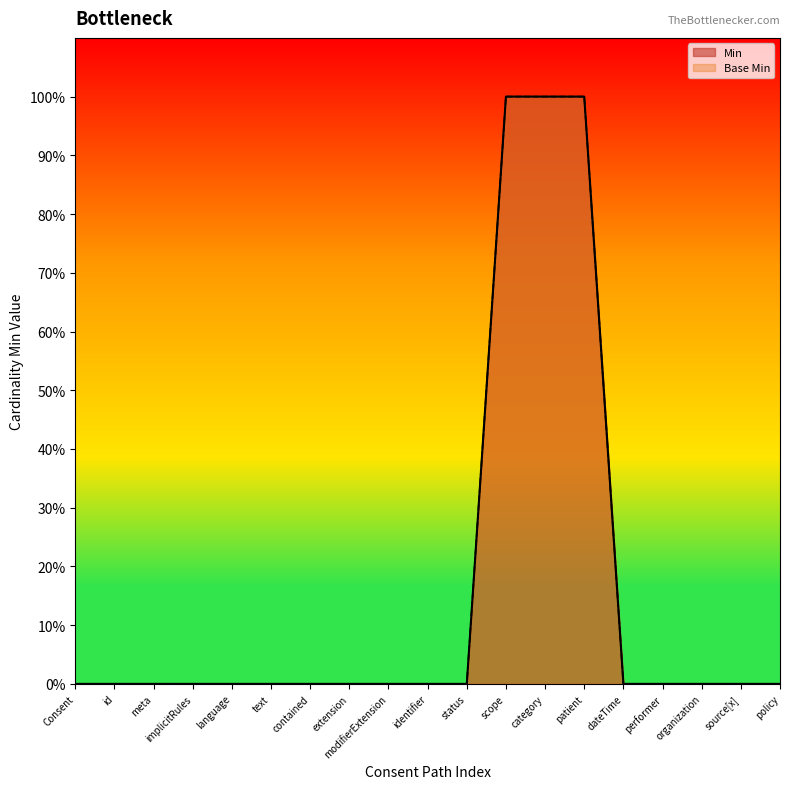

At how many categories does at least one series exceed 0?

3